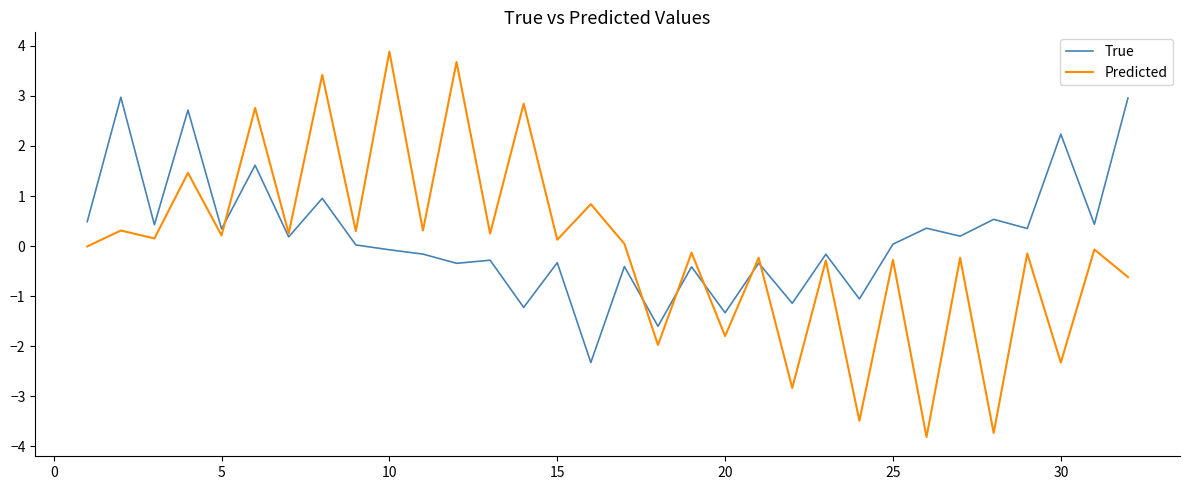

Which series has the largest range (max minus min)?

Predicted